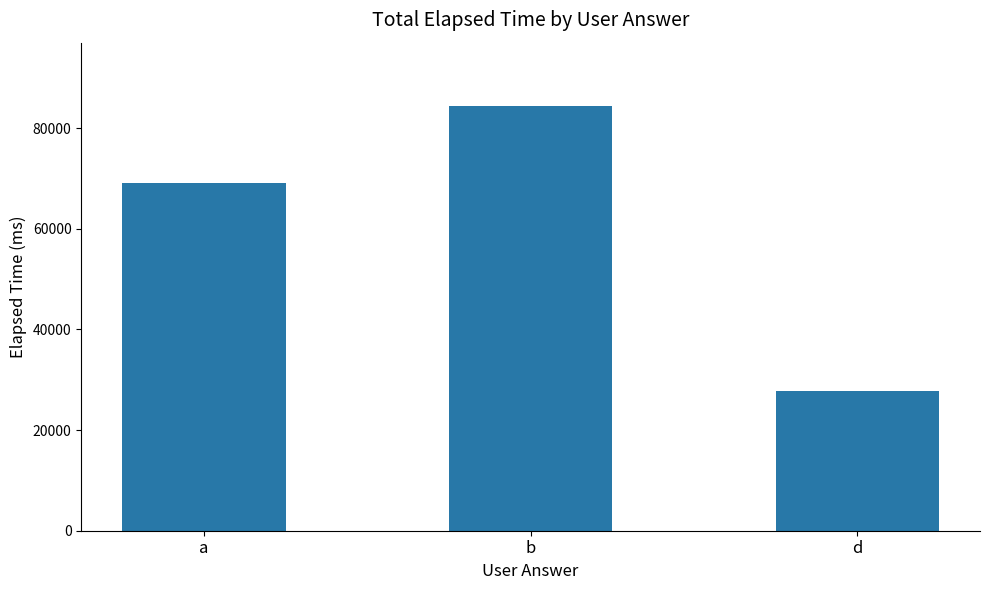

What is the sum of all values?

180998